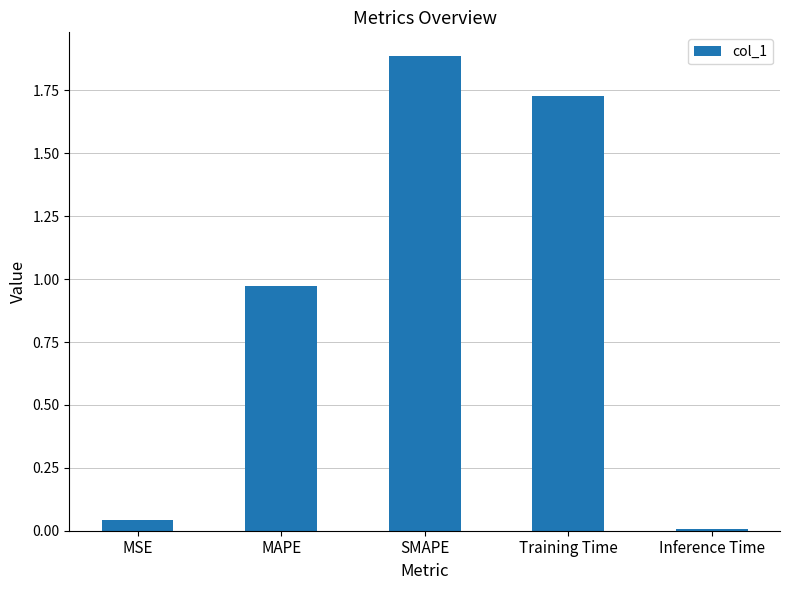

What is the label of the 2nd bar from the right?

Training Time